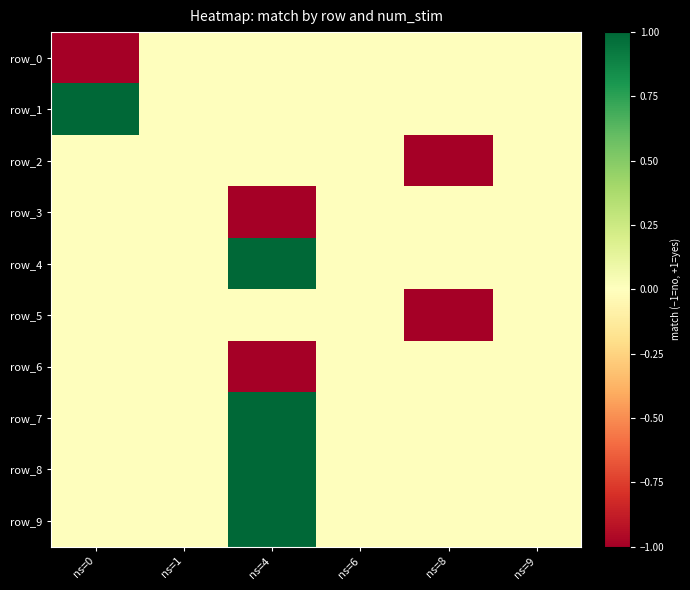

What is the difference between the row_6 values at ns=4 and ns=0?

1